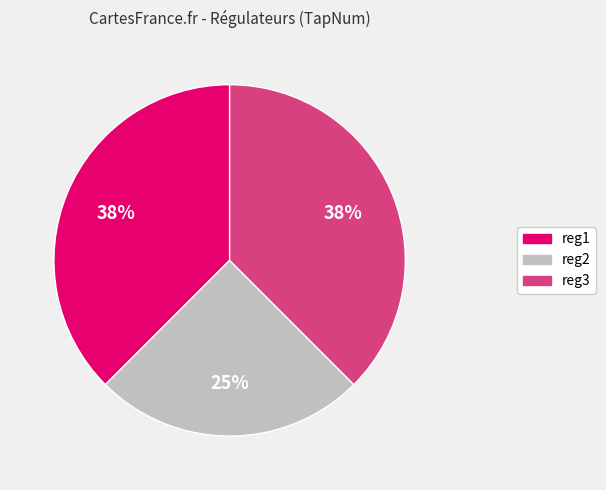

To the nearest percent, what is the average slice percentage?

33%